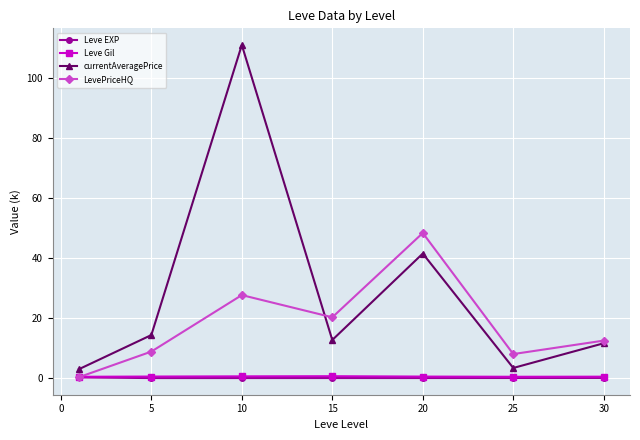

True or false: currentAveragePrice has more than 2 interior local peaks.

False